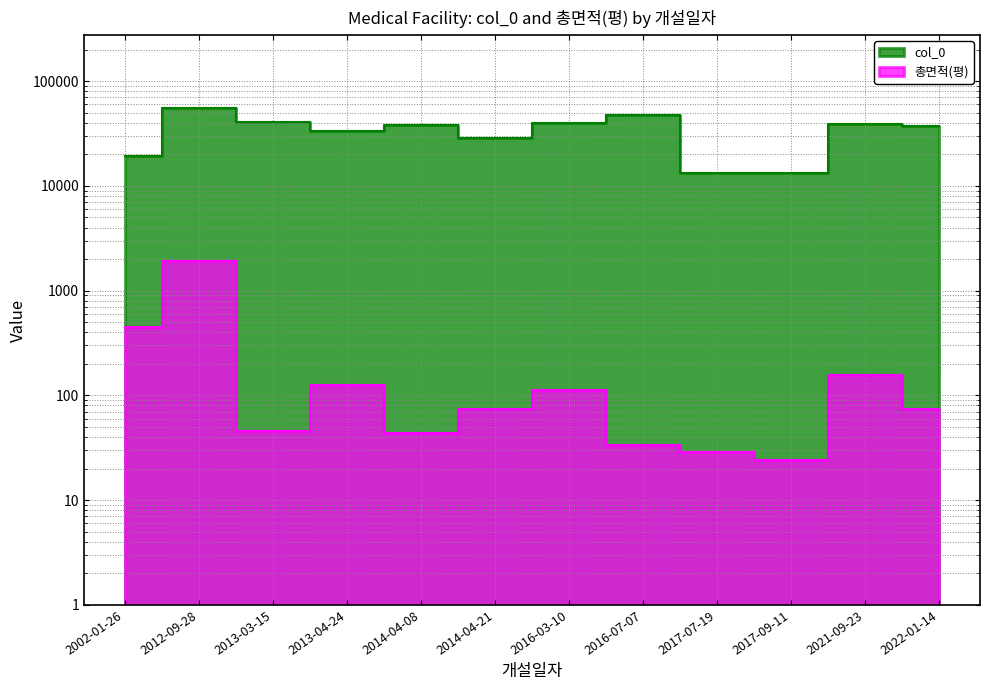

List the labels in order of col_0 value, largest first.

2012-09-28, 2016-07-07, 2013-03-15, 2016-03-10, 2021-09-23, 2014-04-08, 2022-01-14, 2013-04-24, 2014-04-21, 2002-01-26, 2017-07-19, 2017-09-11